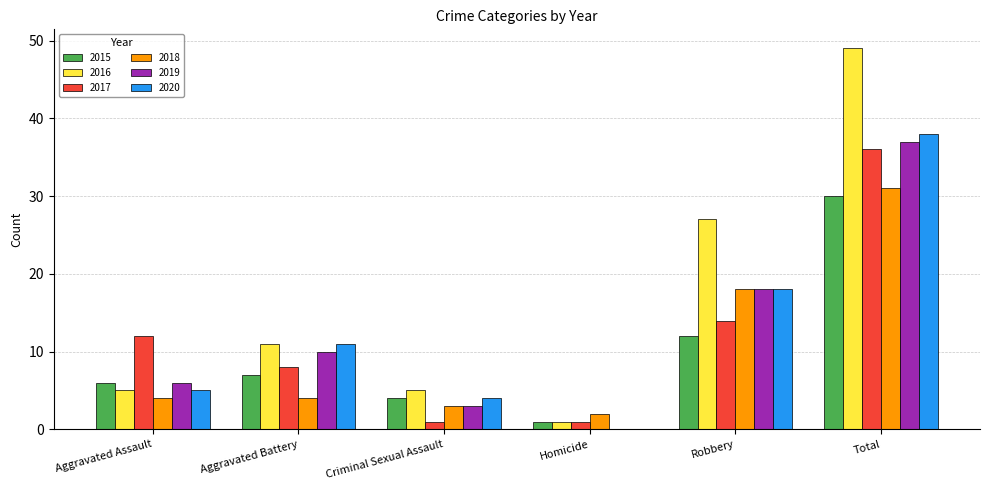

Which series has the widest spread of values?

2016